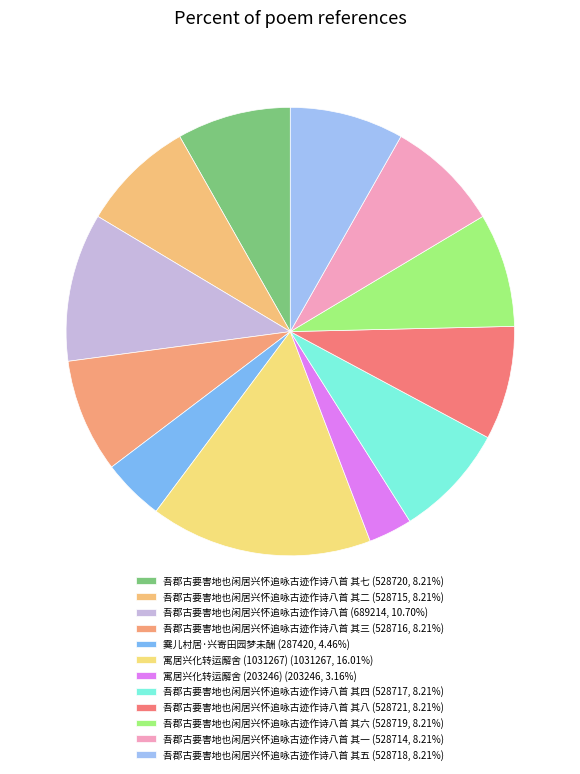

Which slice is the largest?

寓居兴化转运廨舍 (1031267)